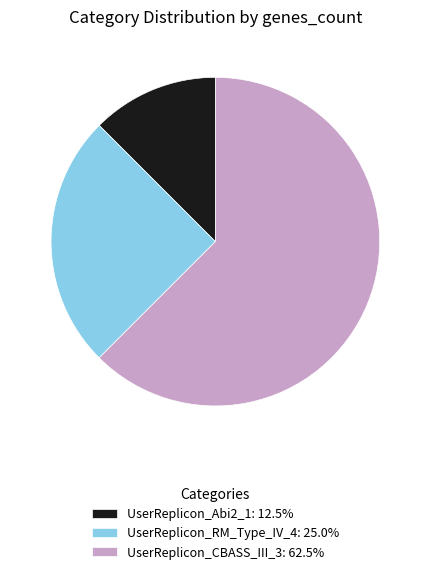

Does UserReplicon_Abi2_1 account for over 50% of the chart?

No